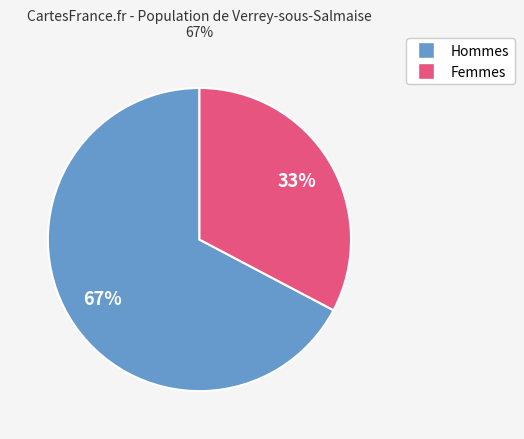

To the nearest percent, what is the average slice percentage?

50%